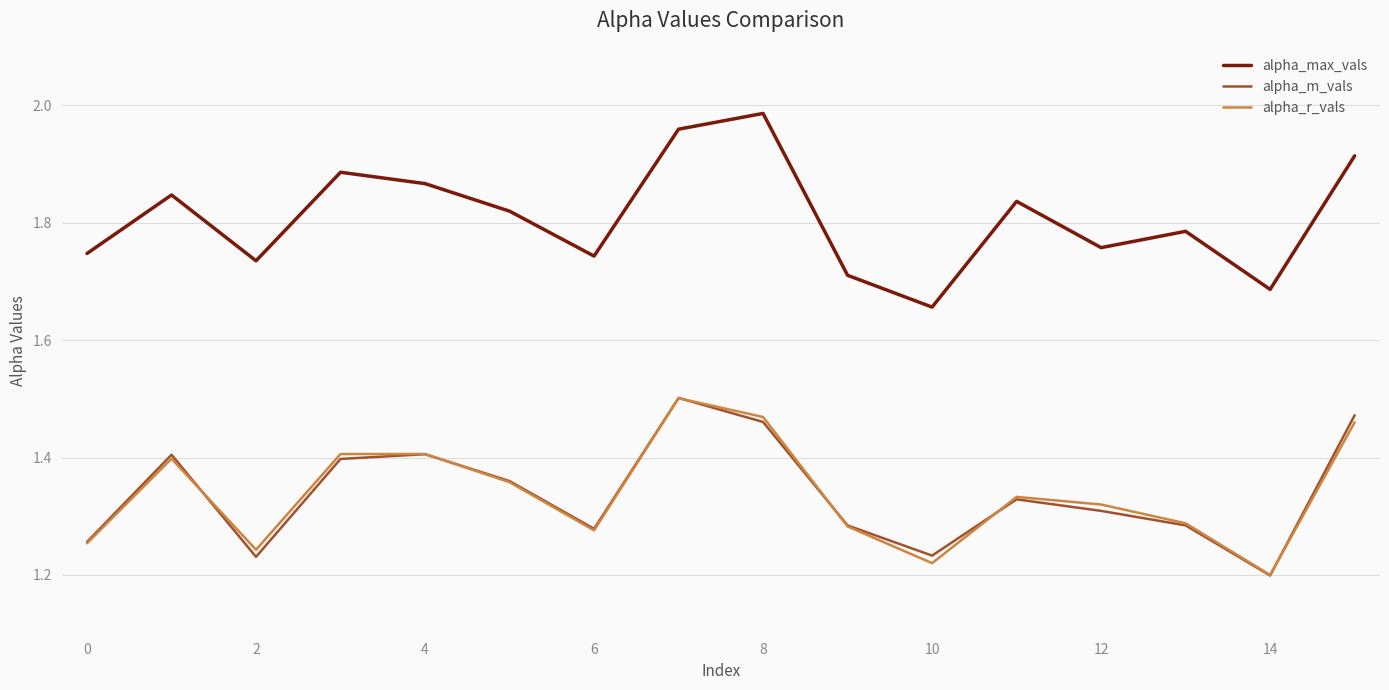

Which series has the largest range (max minus min)?

alpha_max_vals